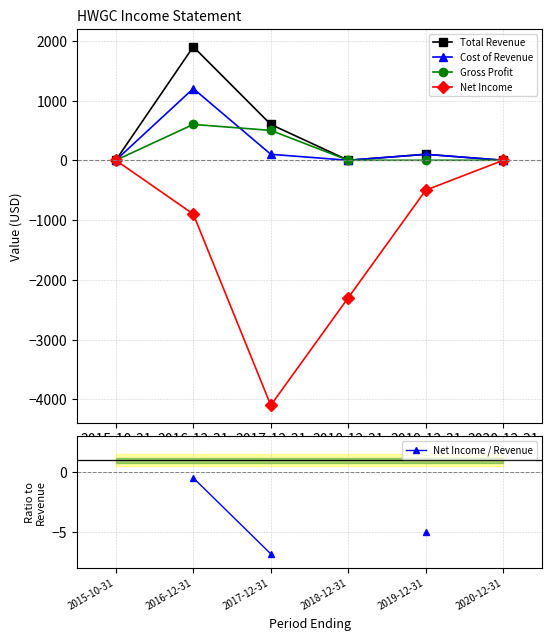

Does the chart have visible grid lines?

Yes